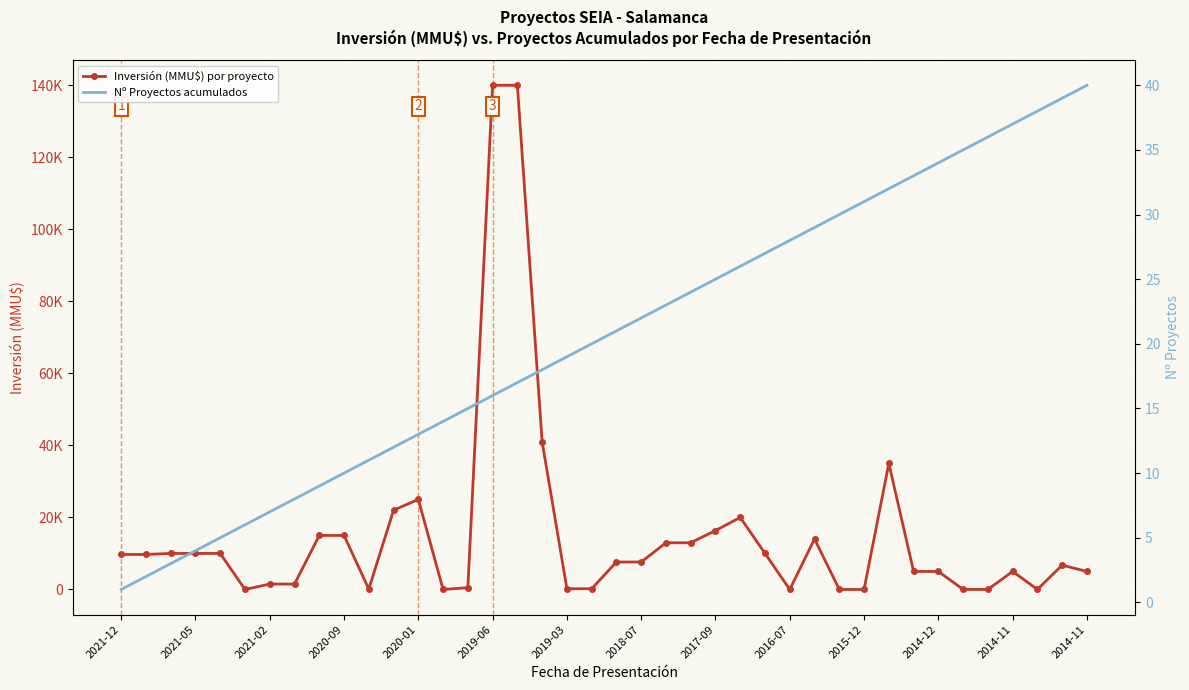

The value of Nº Proyectos acumulados at 16 is 26. True or false?

False